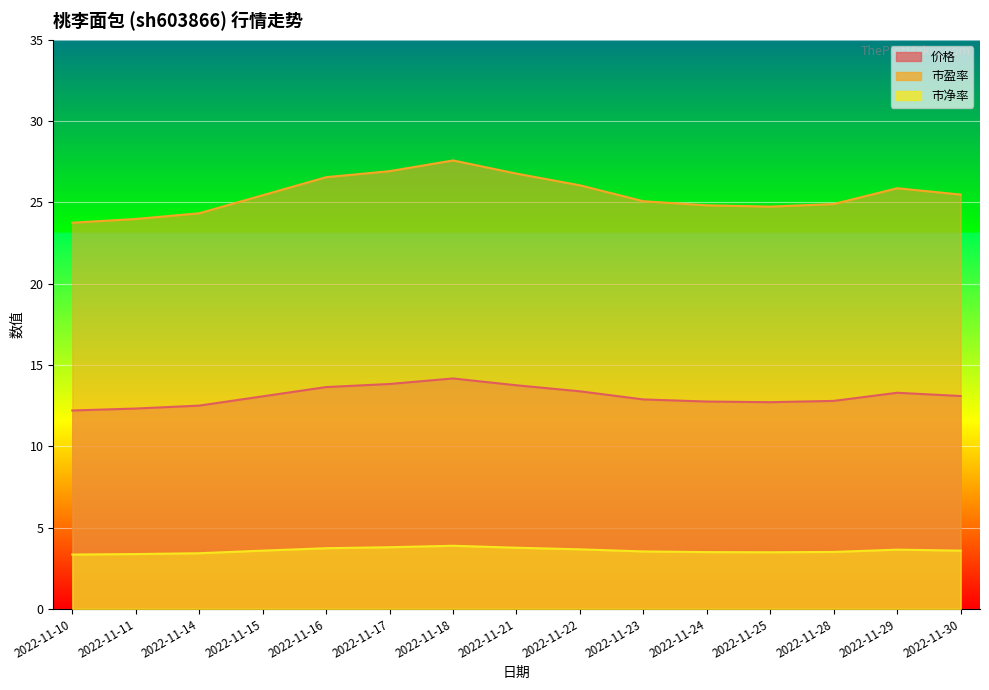

What is the difference between the second highest and minimum values in the 价格 series?

1.6